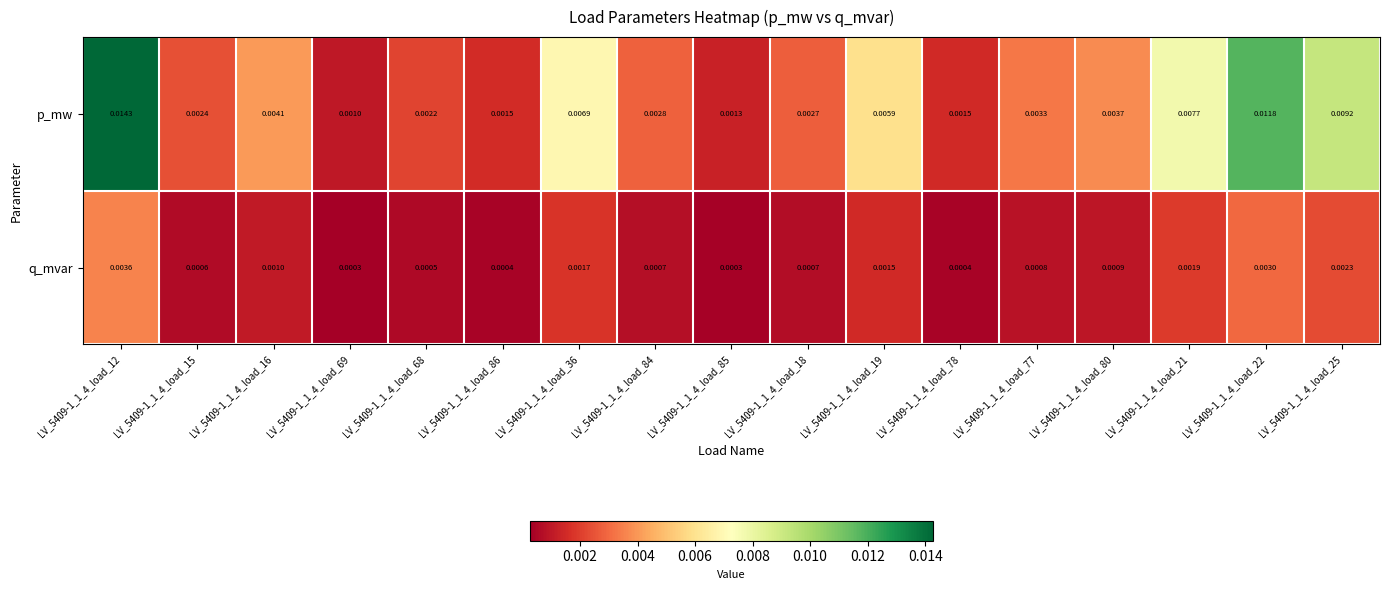

Rank the series at LV_5409-1_1_4_load_21 from lowest to highest value.

q_mvar, p_mw